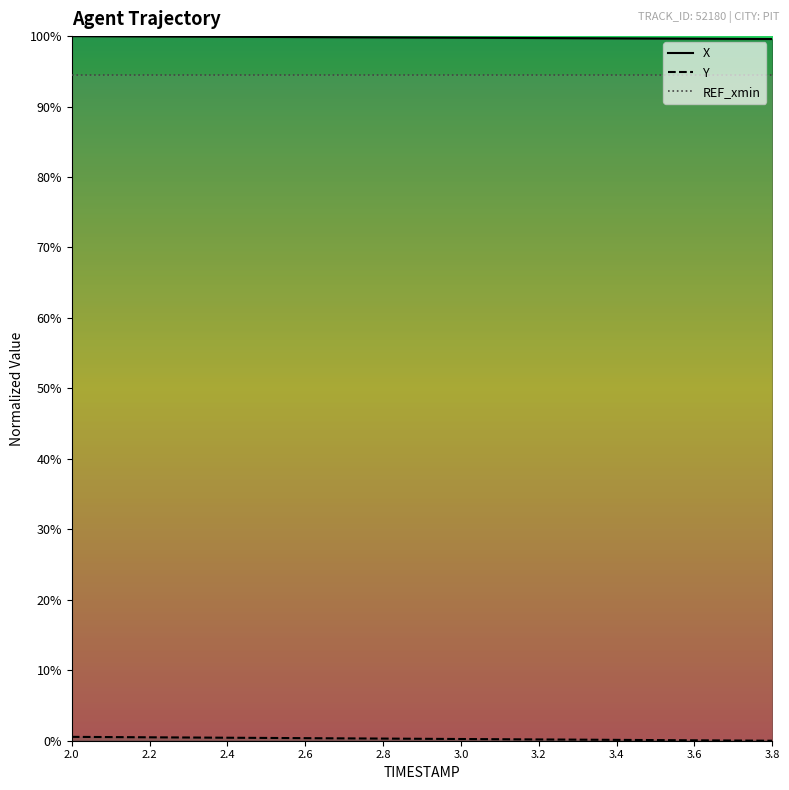

Which label corresponds to the smallest value in the chart?

3.8